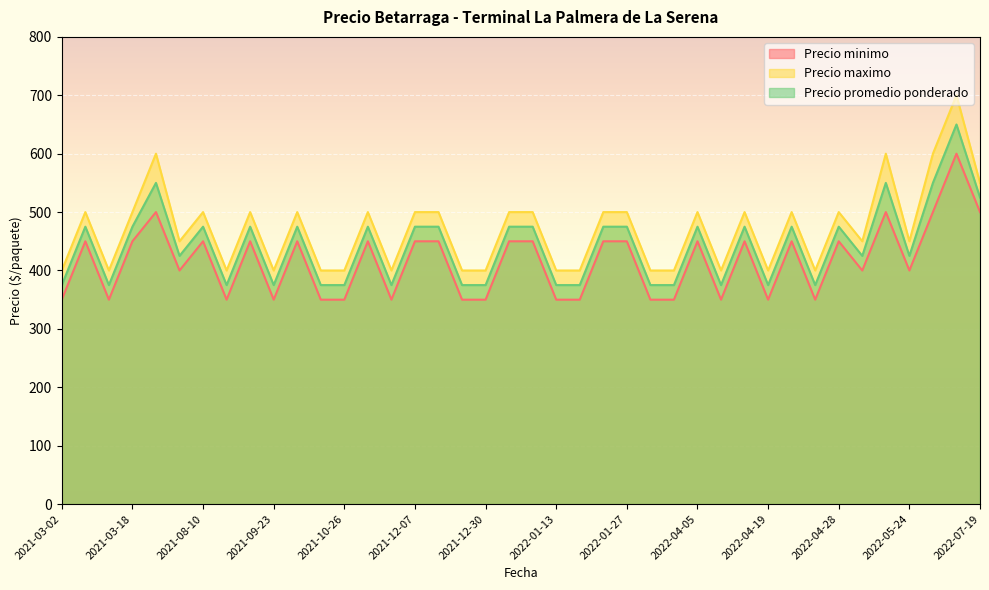

True or false: Precio minimo has more than 1 interior local peaks.

True